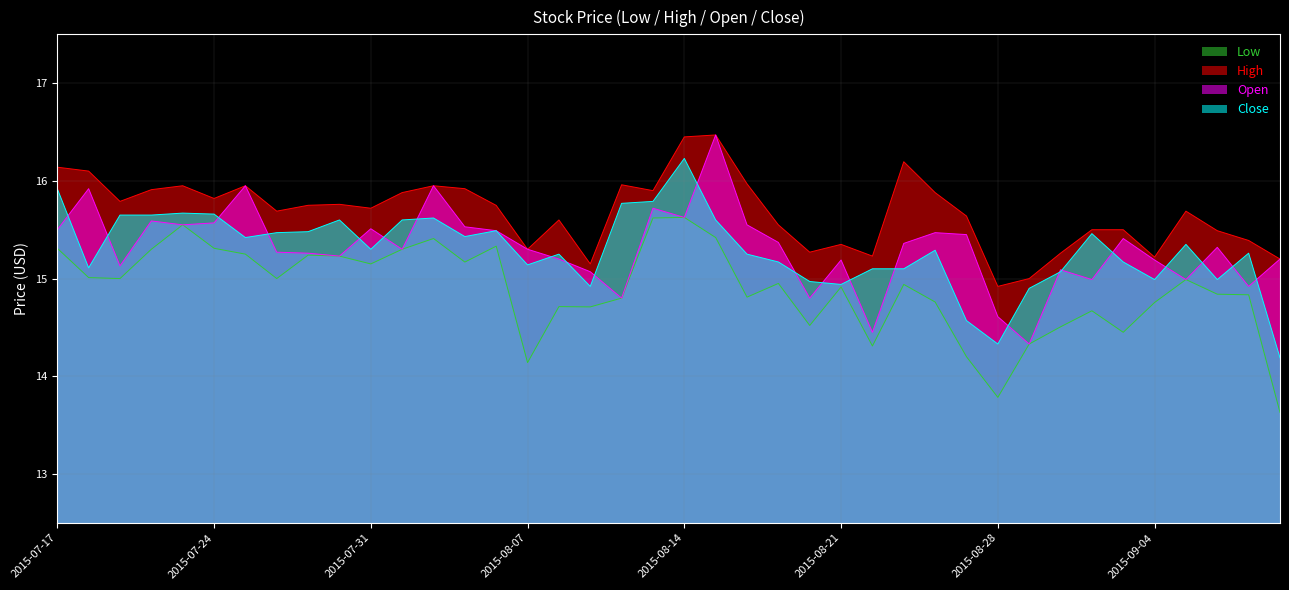

What is the total value across all series at 2015-09-02?

60.6